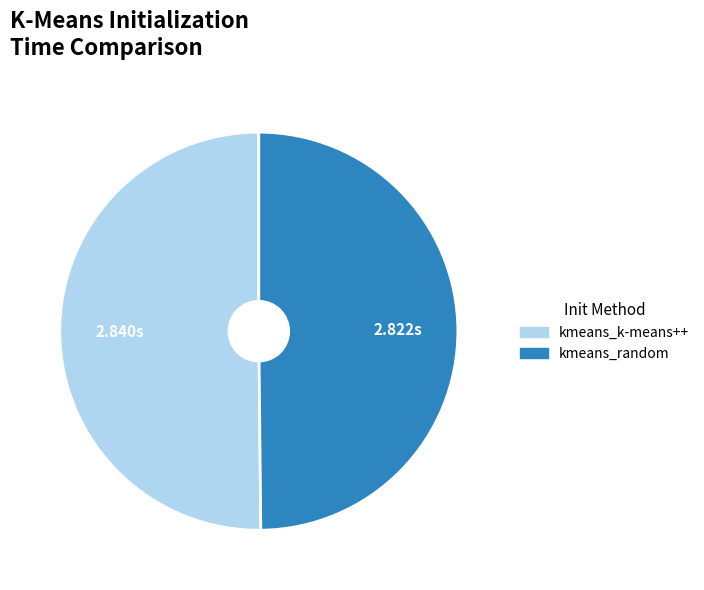

What is the ratio of the value at kmeans_random to the value at kmeans_k-means++?

1.0